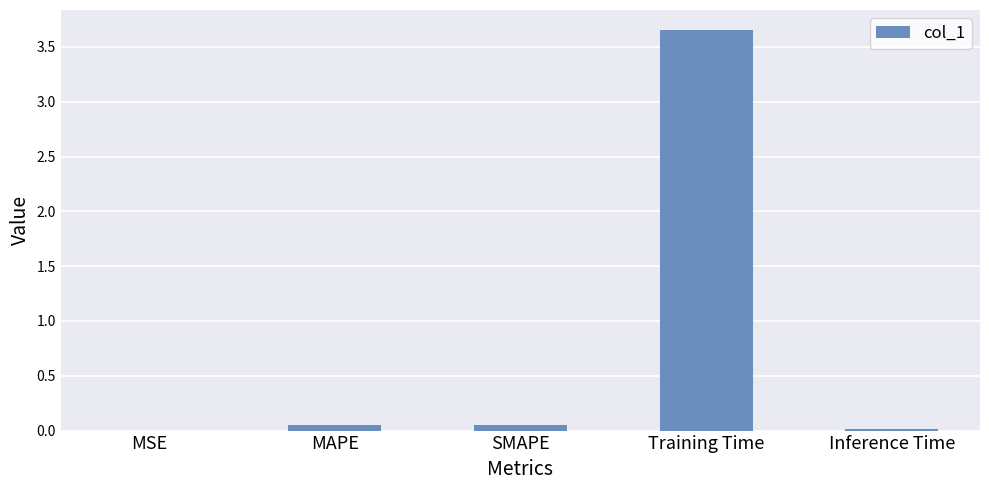

At which category does the chart reach its peak across all series?

Training Time